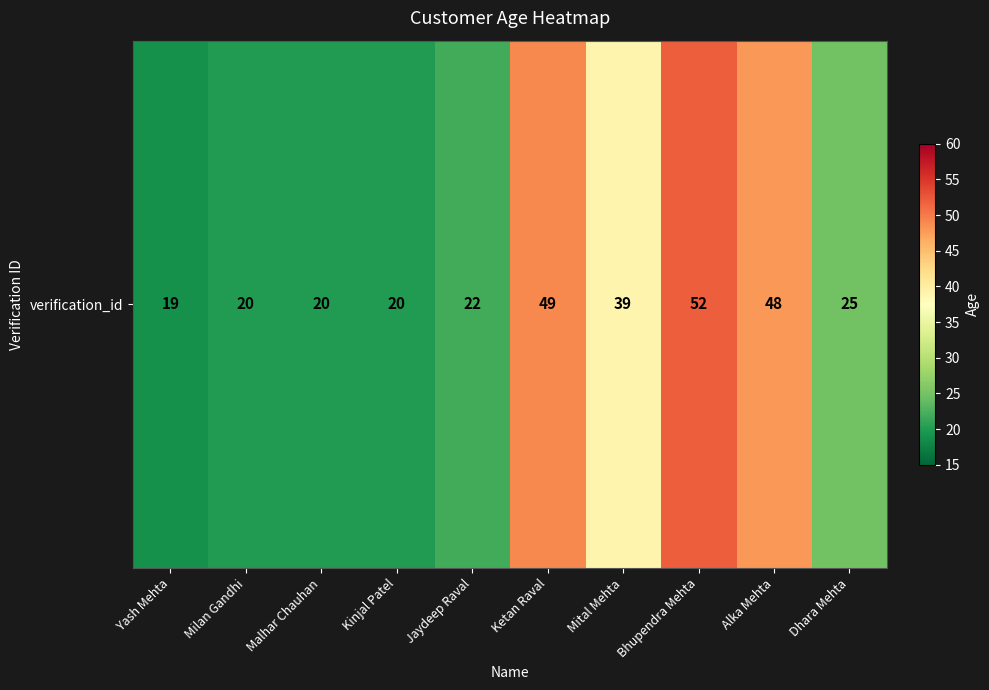

Read the value at Yash Mehta.

19